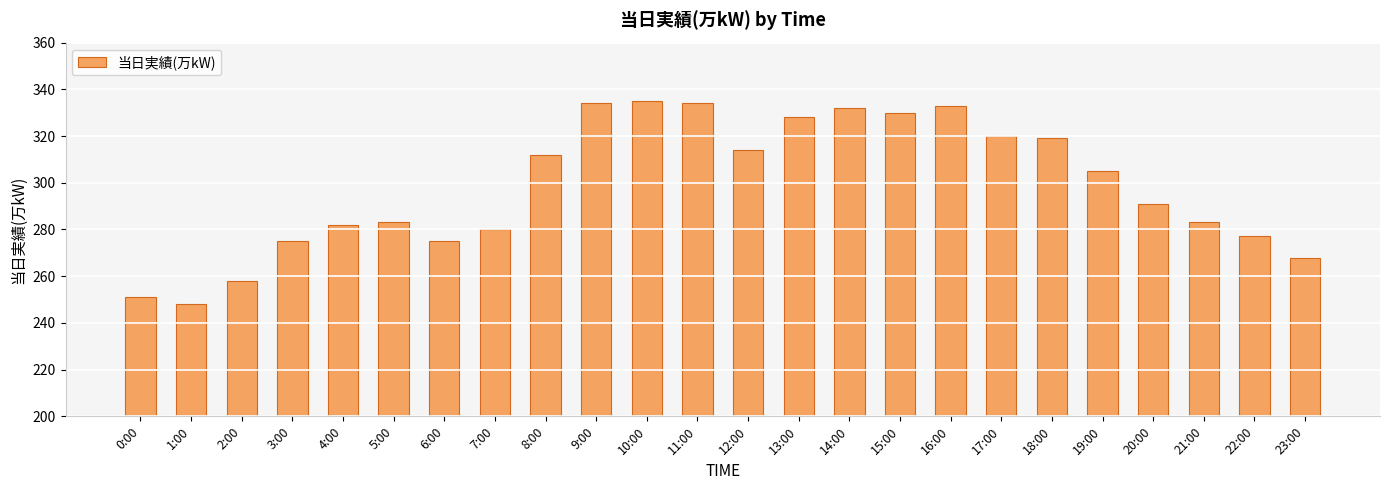

What is the change in value from 0:00 to 18:00?

+68